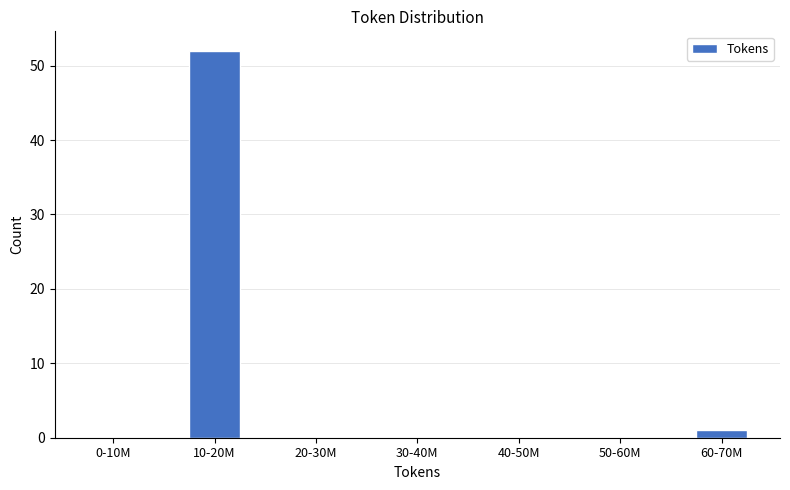

Reading left to right, list all the values displayed in this chart.

0-10M=0	10-20M=52	20-30M=0	30-40M=0	40-50M=0	50-60M=0	60-70M=1